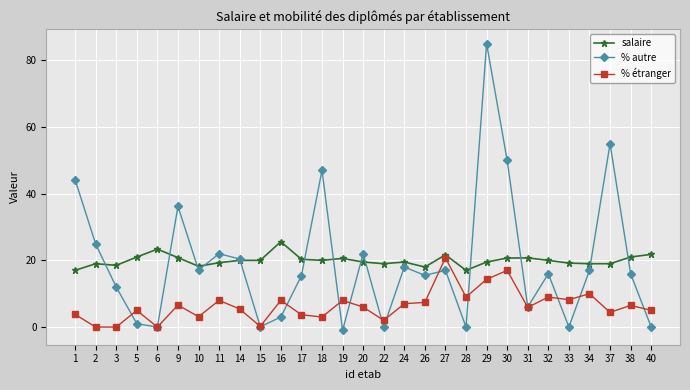

True or false: salaire has more than 1 points higher than both neighbors.

True